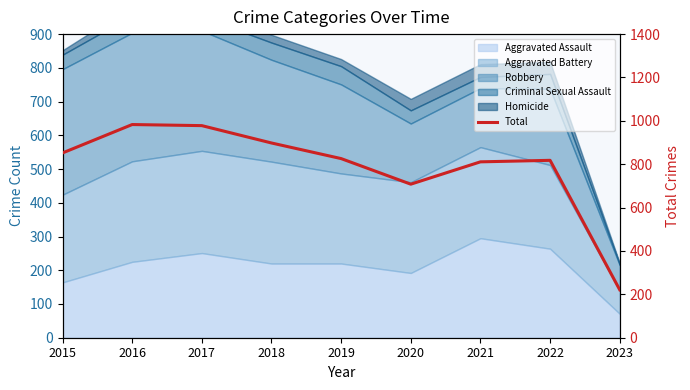

Rank the categories by value from lowest to highest.

2023, 2020, 2021, 2022, 2019, 2015, 2018, 2017, 2016